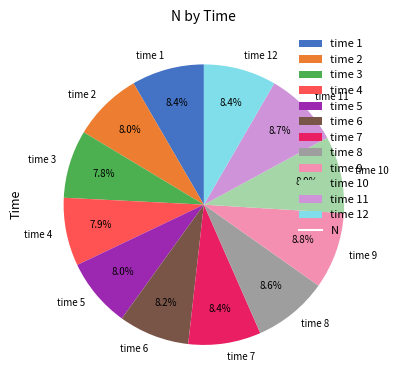

Combined, what portion of the pie is time 9 and time 12?

17.2%